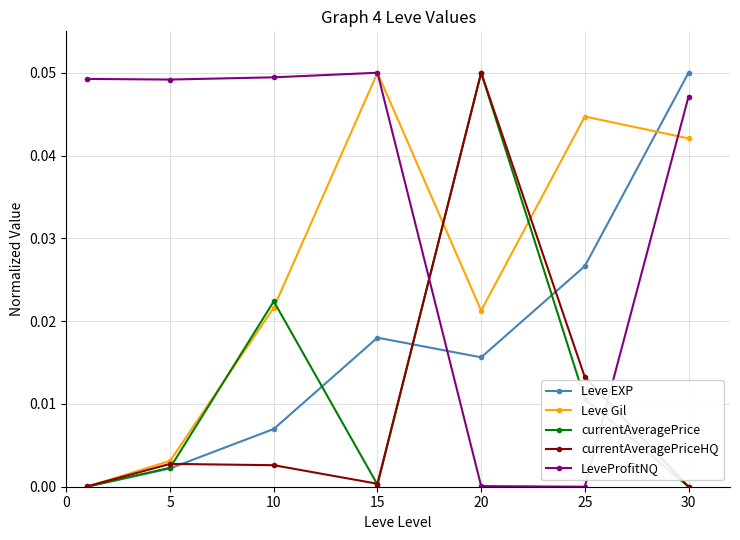

How many interior local valleys does the currentAveragePriceHQ series have?

1